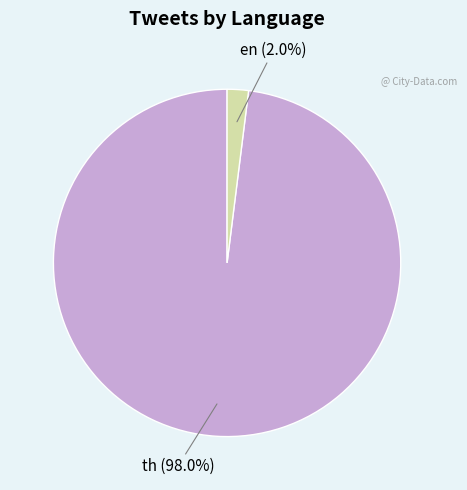

Is there any slice that represents more than half of the pie?

Yes